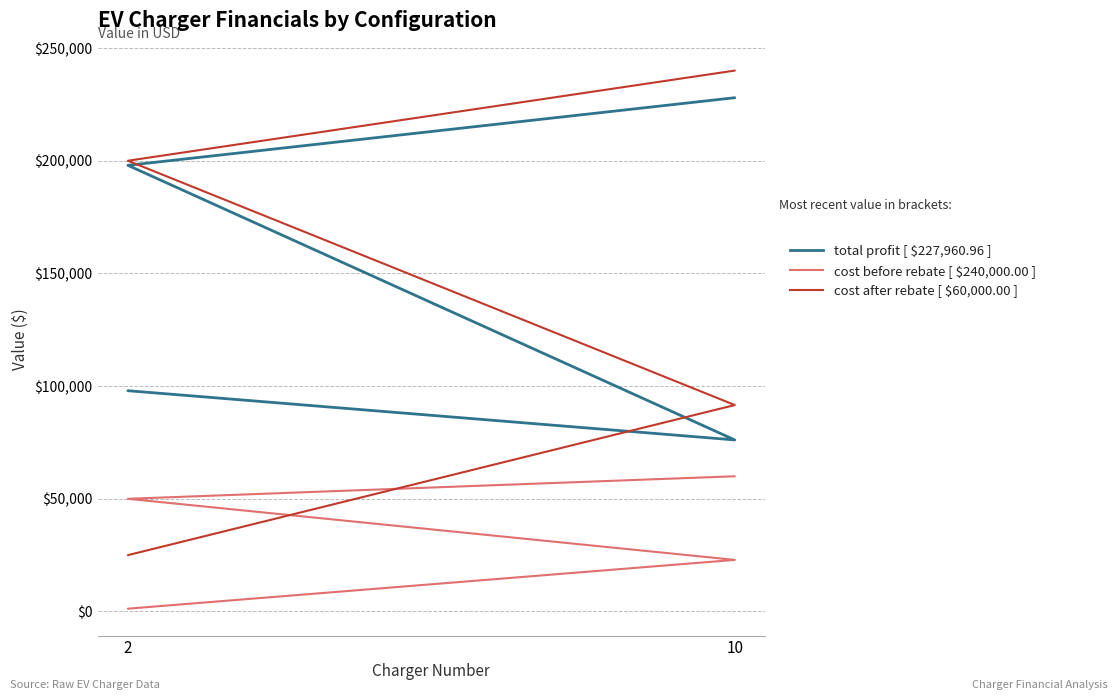

At how many categories does at least one series exceed 222551?

1